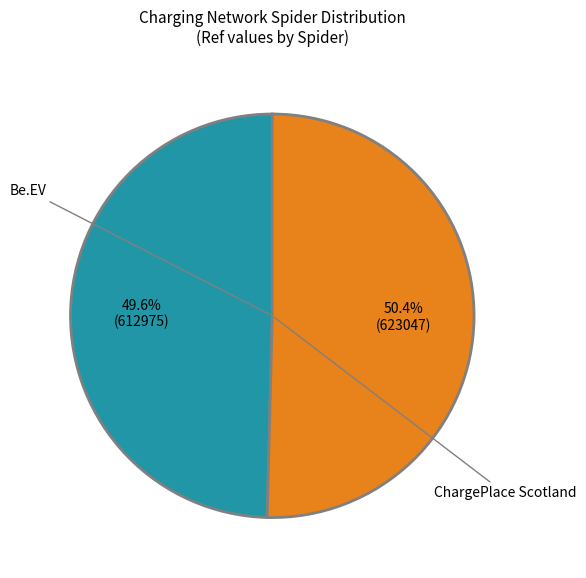

Does any single category account for the majority?

Yes